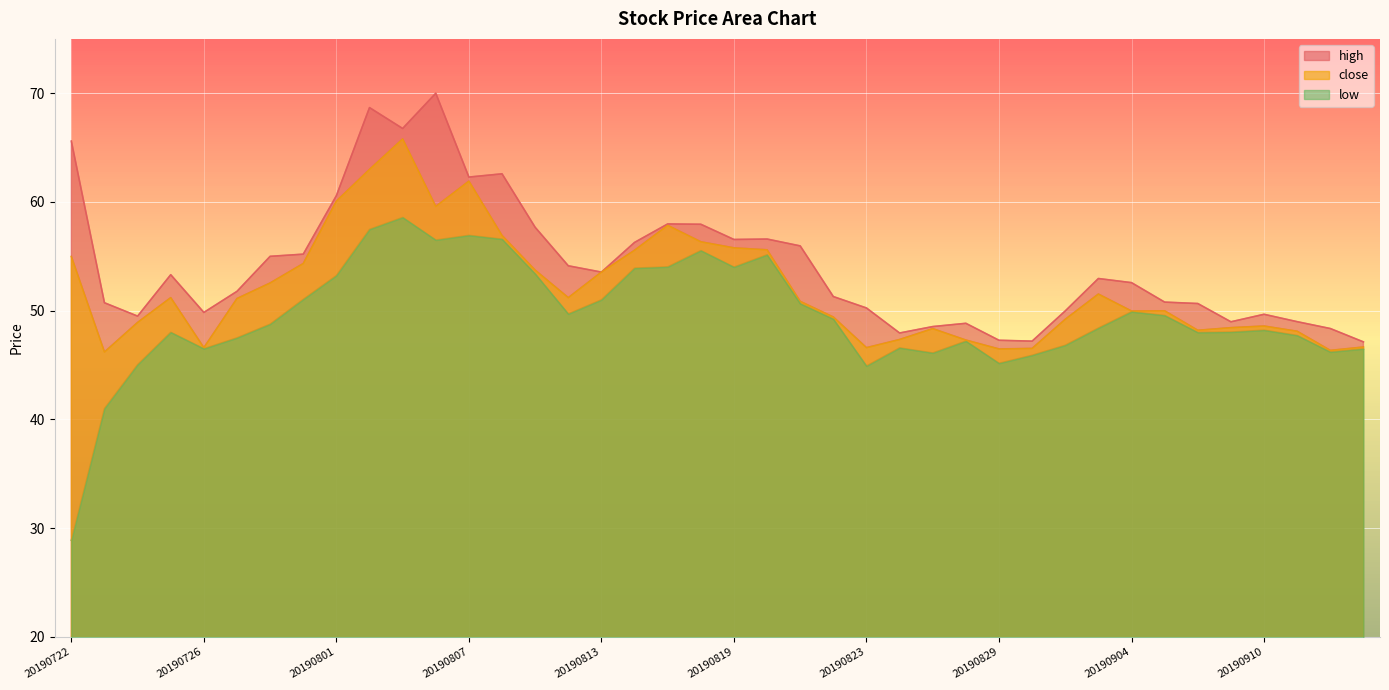

What is the sum of the close values at 20190916 and 20190826?

94.0